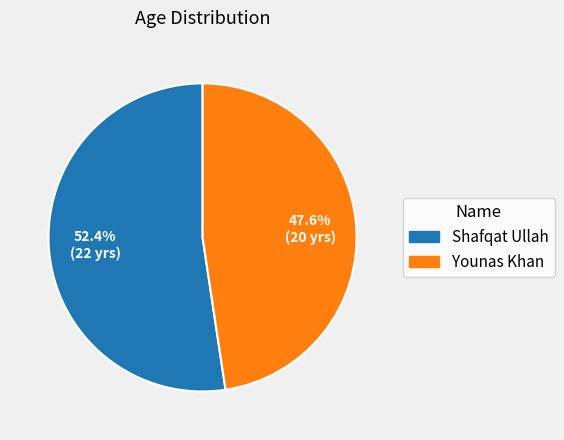

What percentage is the Shafqat Ullah slice, to the nearest percent?

52%